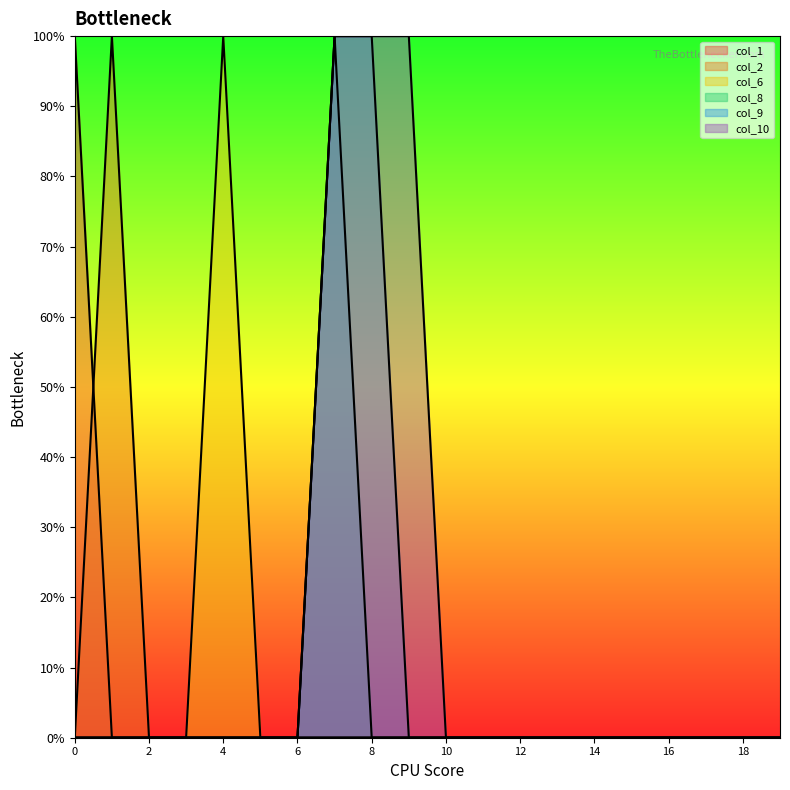

At which label does col_8 reach its peak?

7